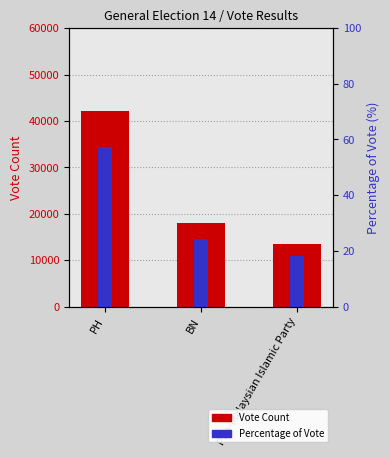

Rank the series by their average value, from lowest to highest.

Percentage of Vote, Vote Count